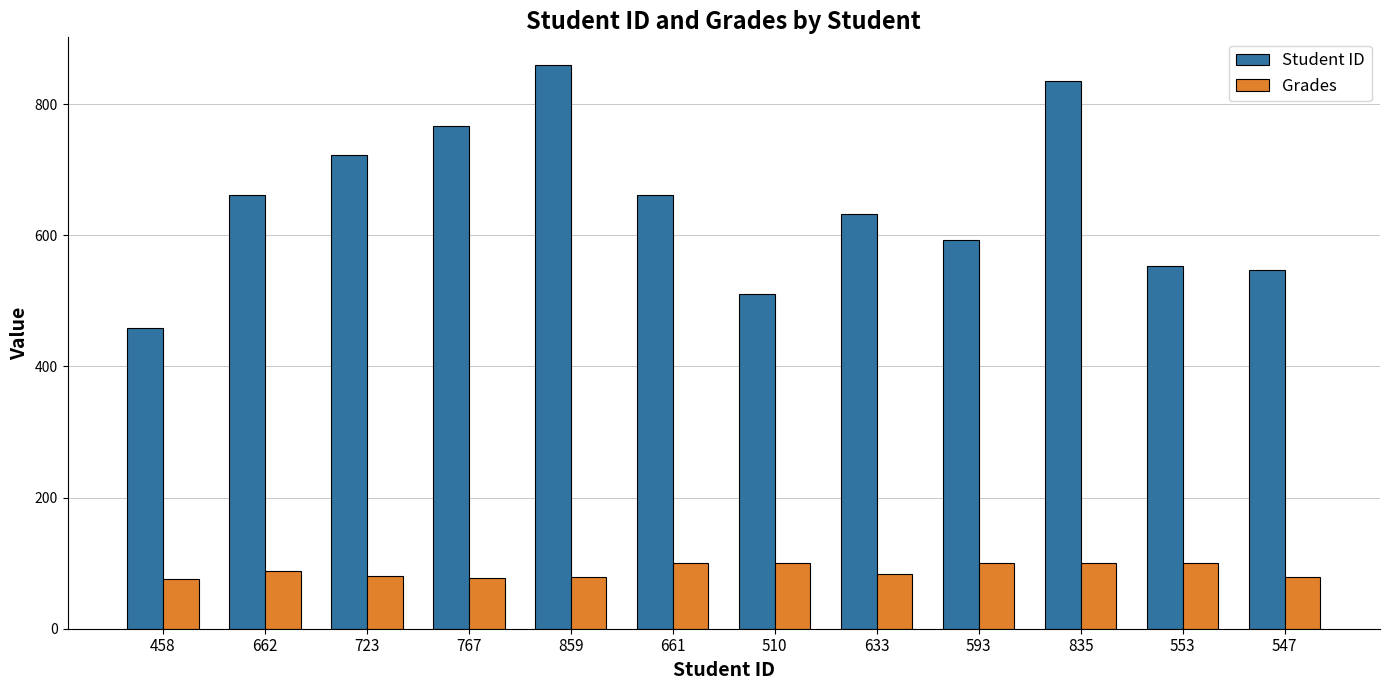

What is the difference between the second highest and minimum values in the Student ID series?

377.0